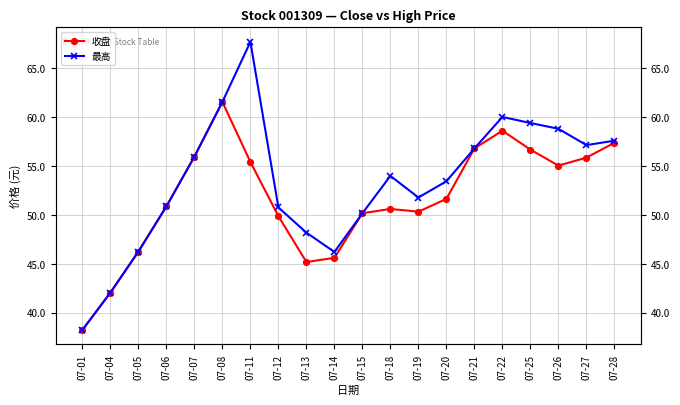

True or false: 最高 has more than 0 interior local peaks.

True